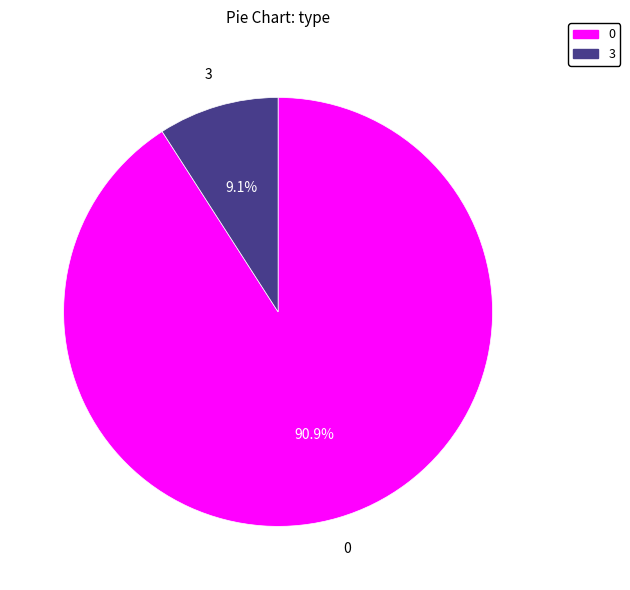

What percentage do 3 and 0 together represent?

100.0%